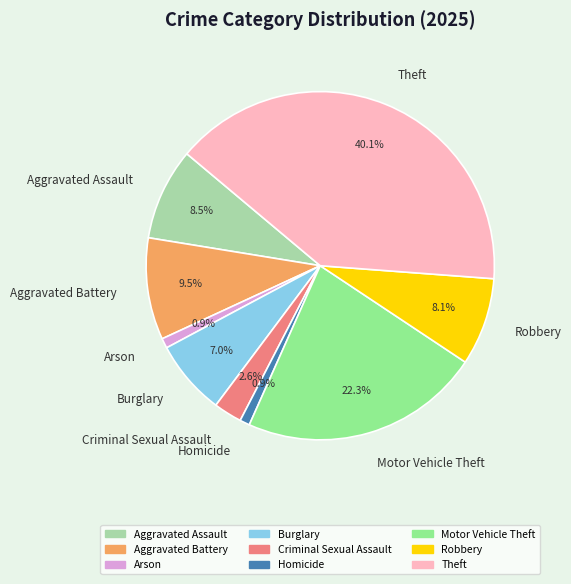

What is the total percentage of Robbery and Aggravated Battery?

17.6%